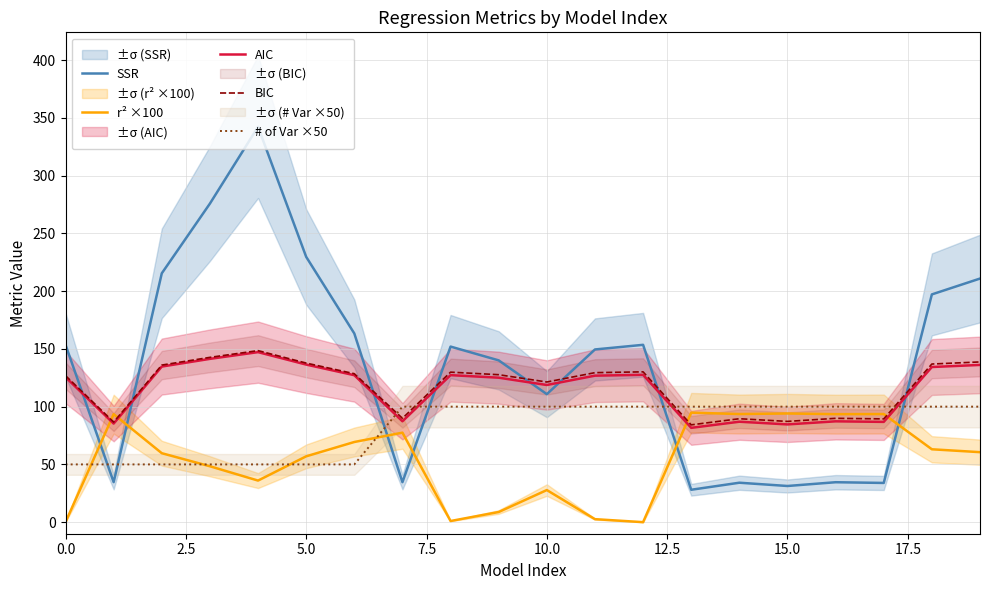

Rank the series by their maximum value, from lowest to highest.

r² ×100, # of Var ×50, AIC, BIC, SSR